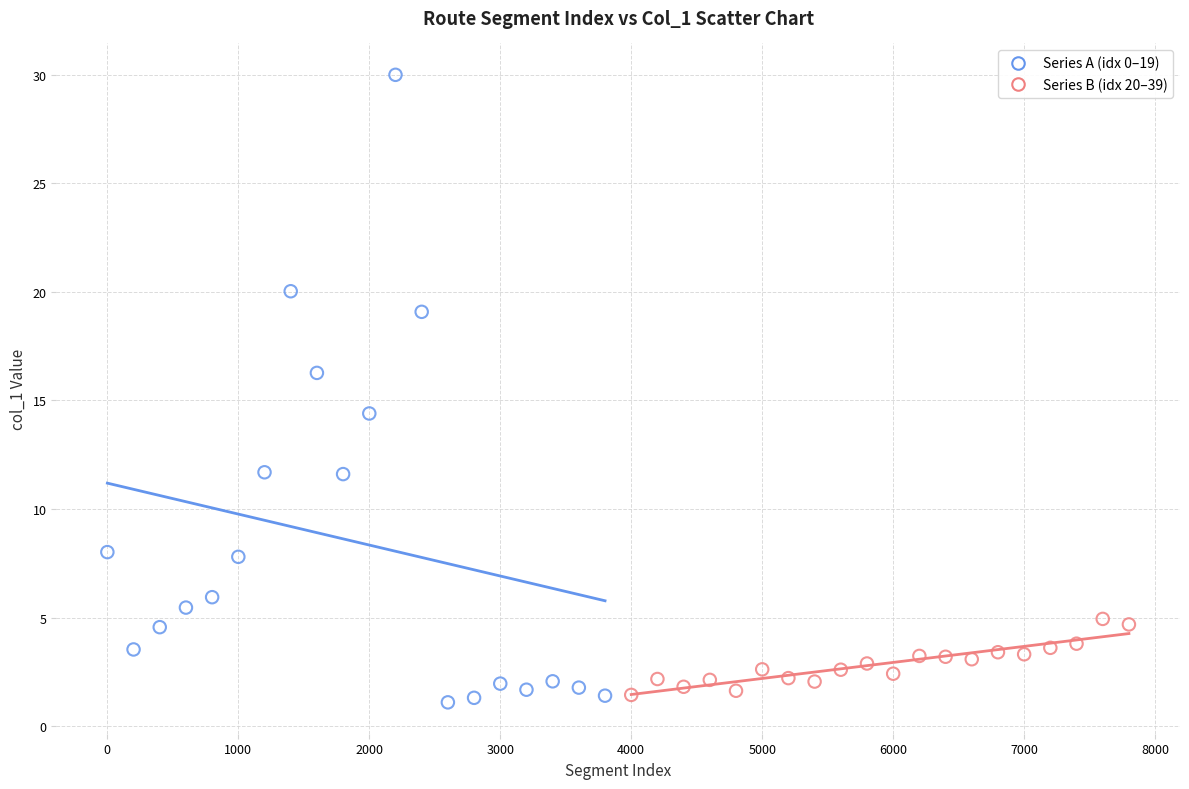

What are all the series names shown in the legend?

Series A (idx 0–19), Series B (idx 20–39)